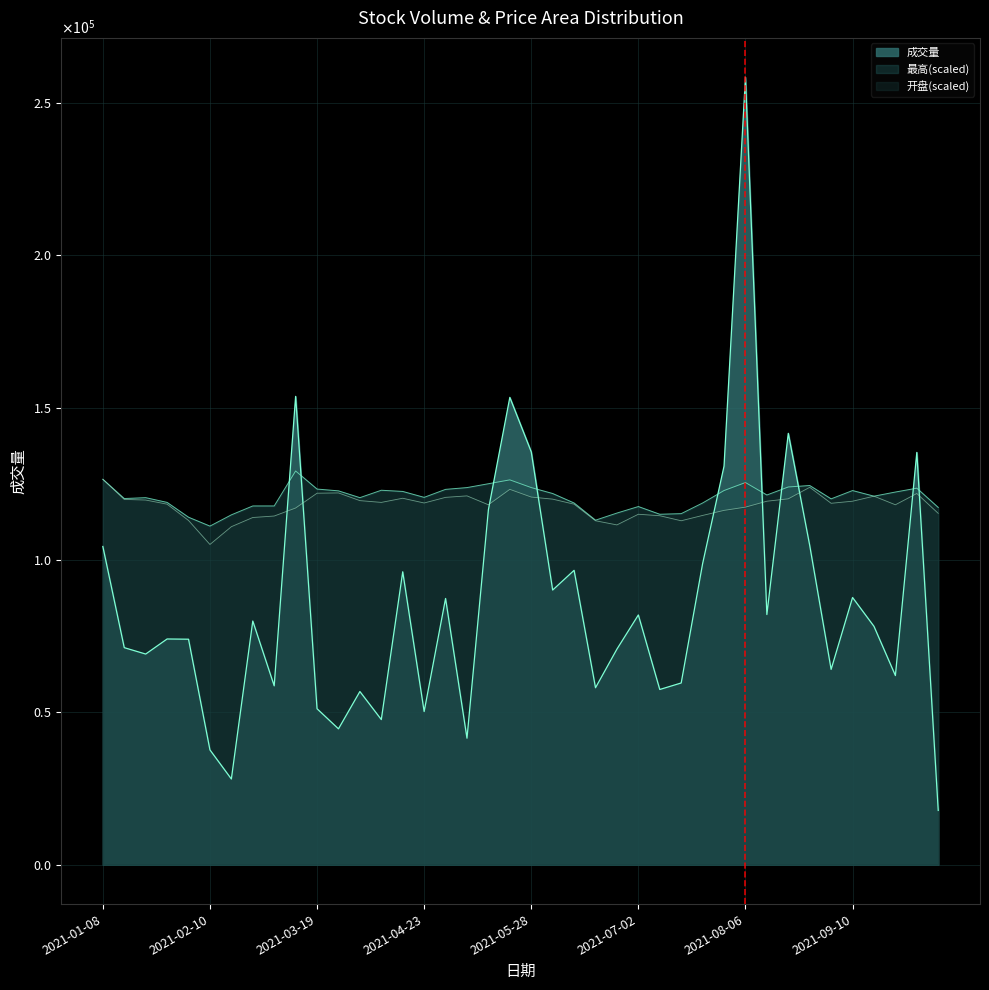

How many data points does each series have?

40